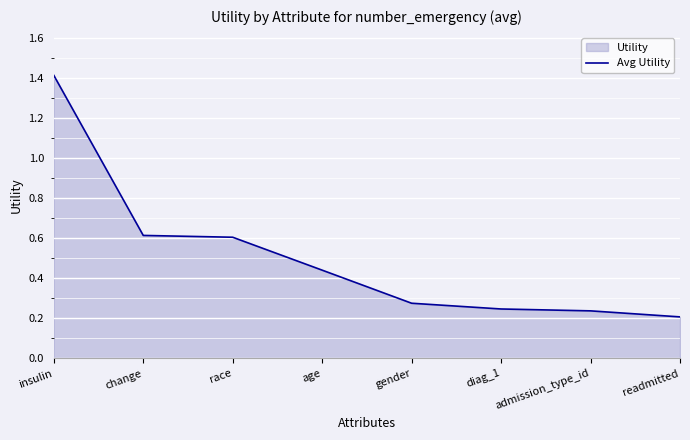

What is the difference between the values at gender and race?

0.3